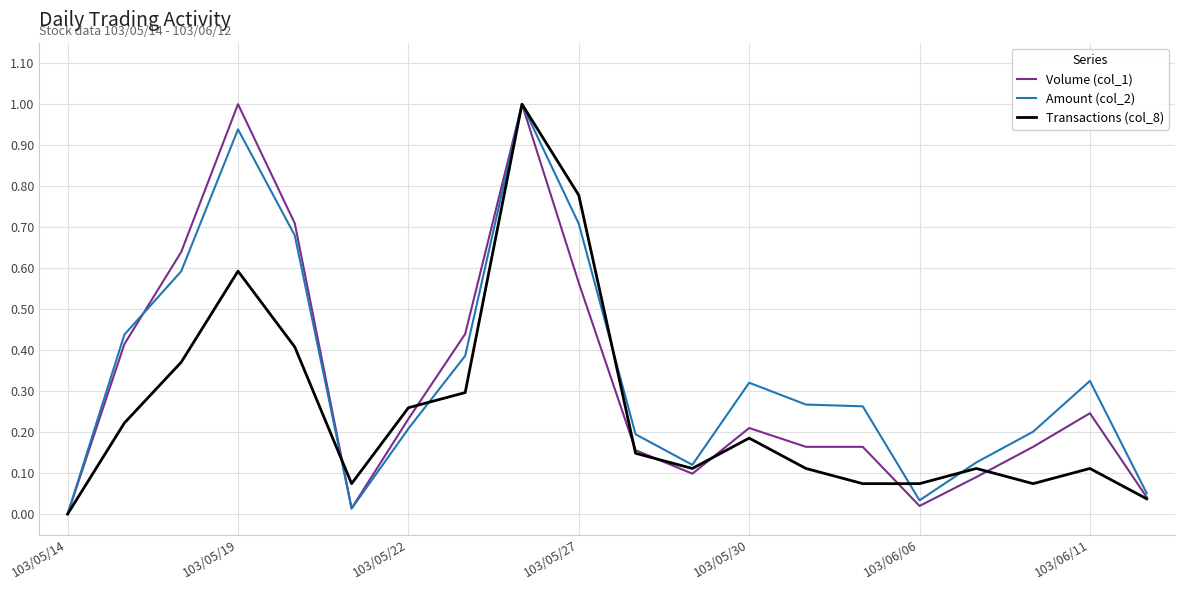

What is the maximum value for Volume (col_1)?

1.0